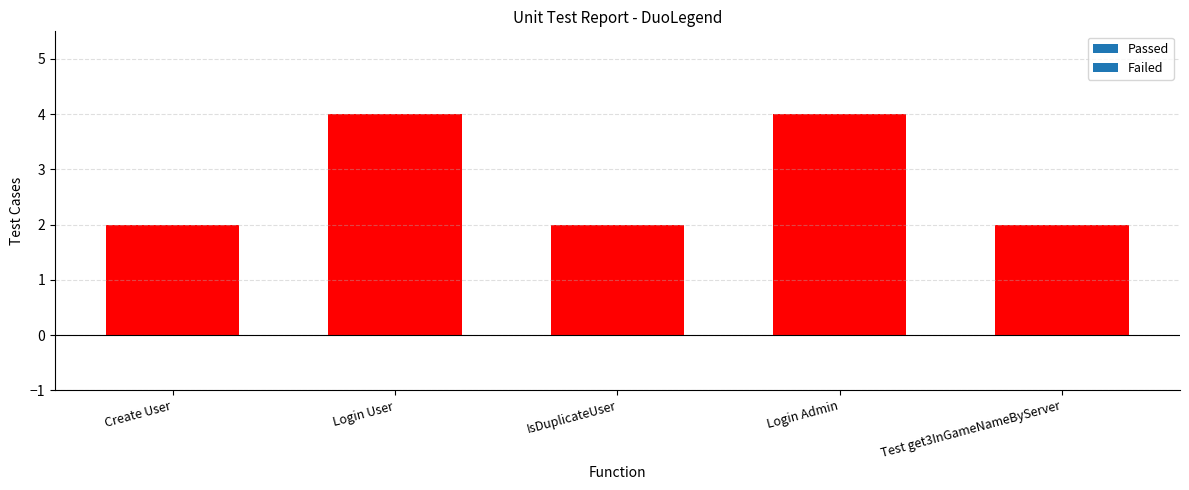

Which series has the widest spread of values?

Passed